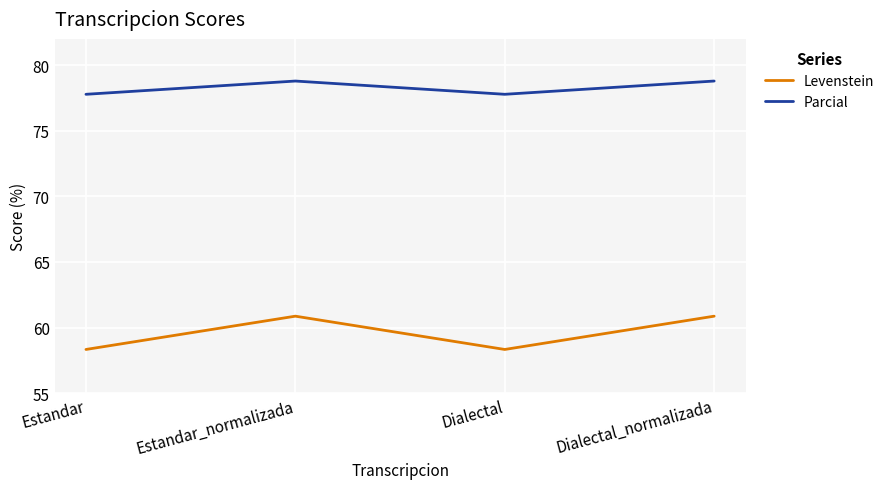

At which category does Levenstein reach its first local valley?

Dialectal